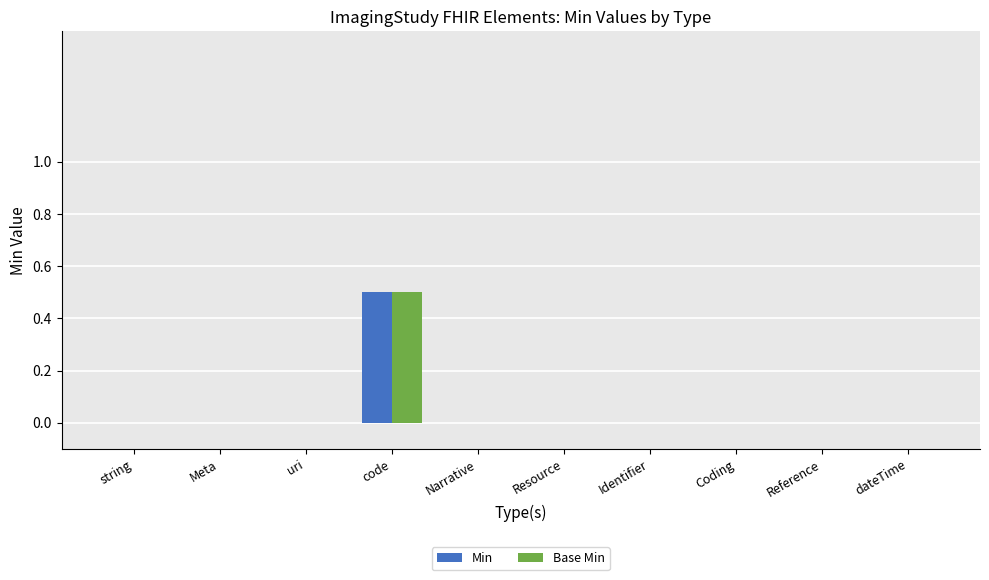

The Min series shows -0.3 at Reference. True or false?

False